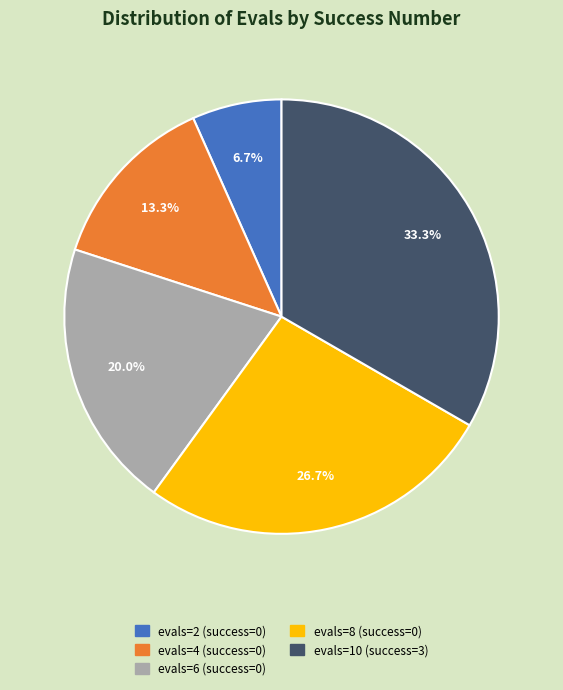

Does any single category account for the majority?

No